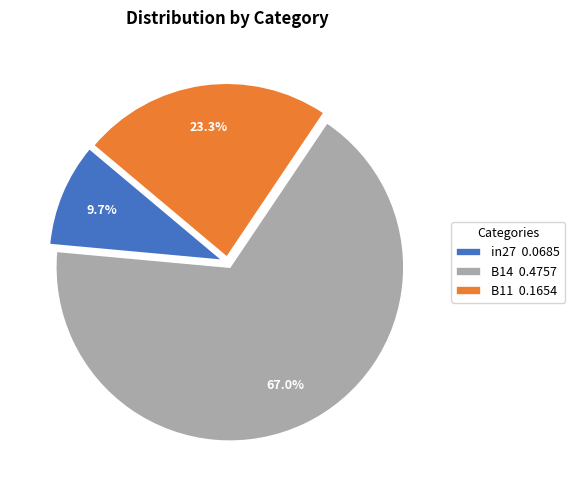

Which category accounts for the majority?

B14